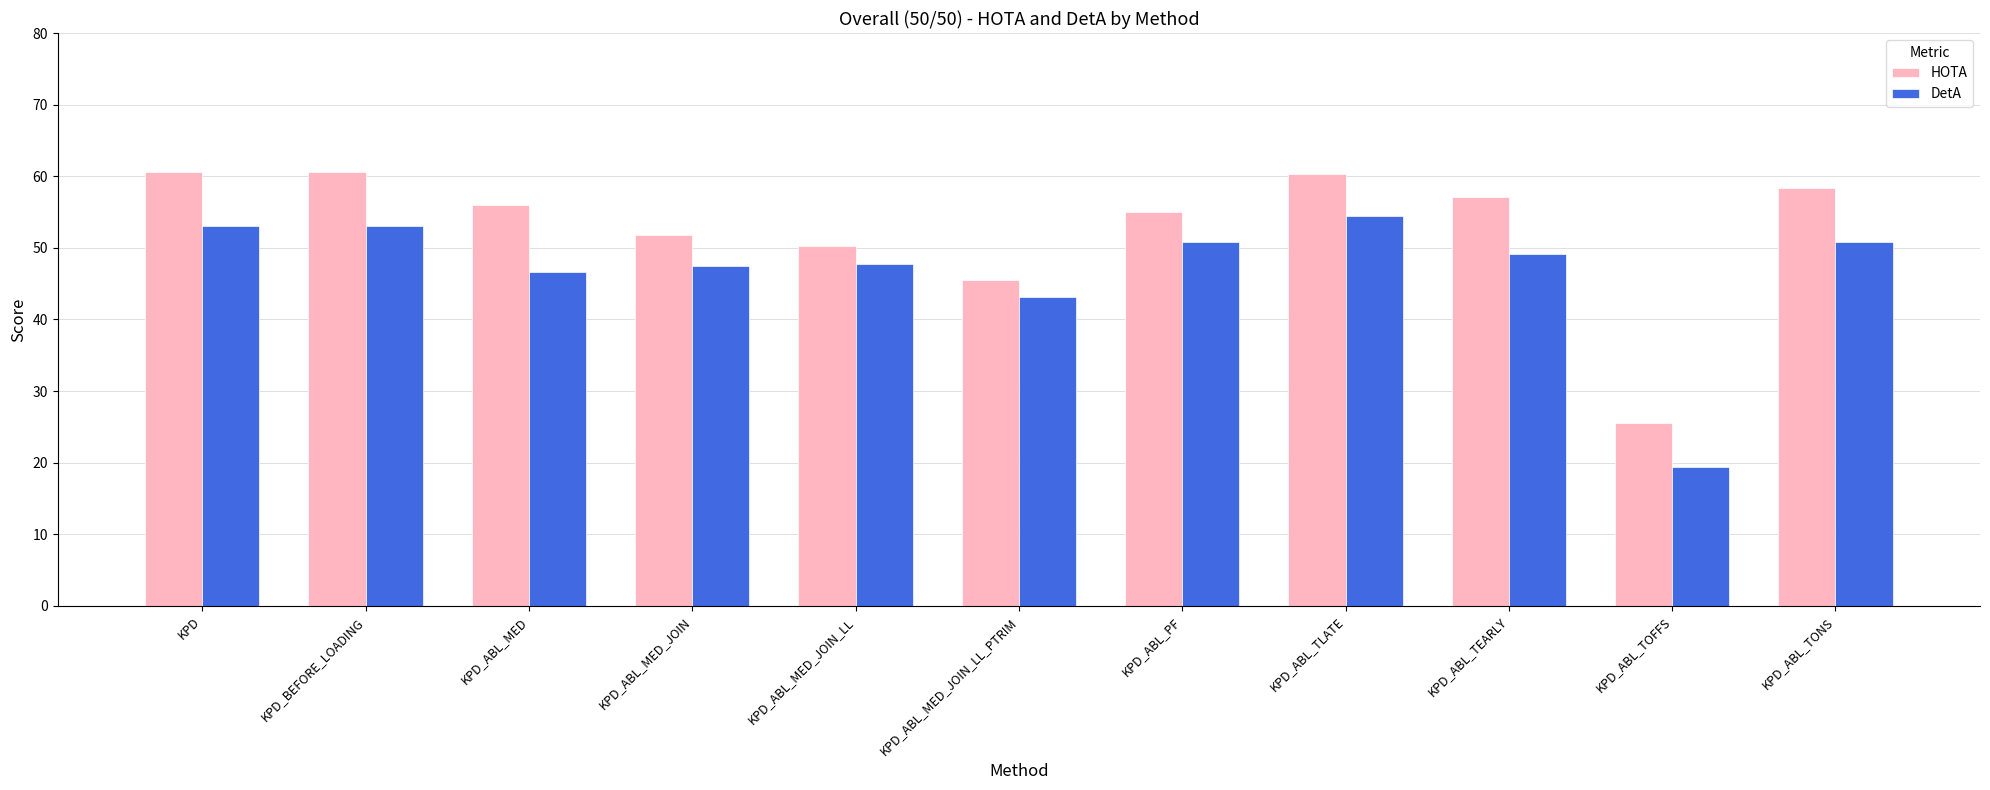

What is the sum of all DetA values?

515.9